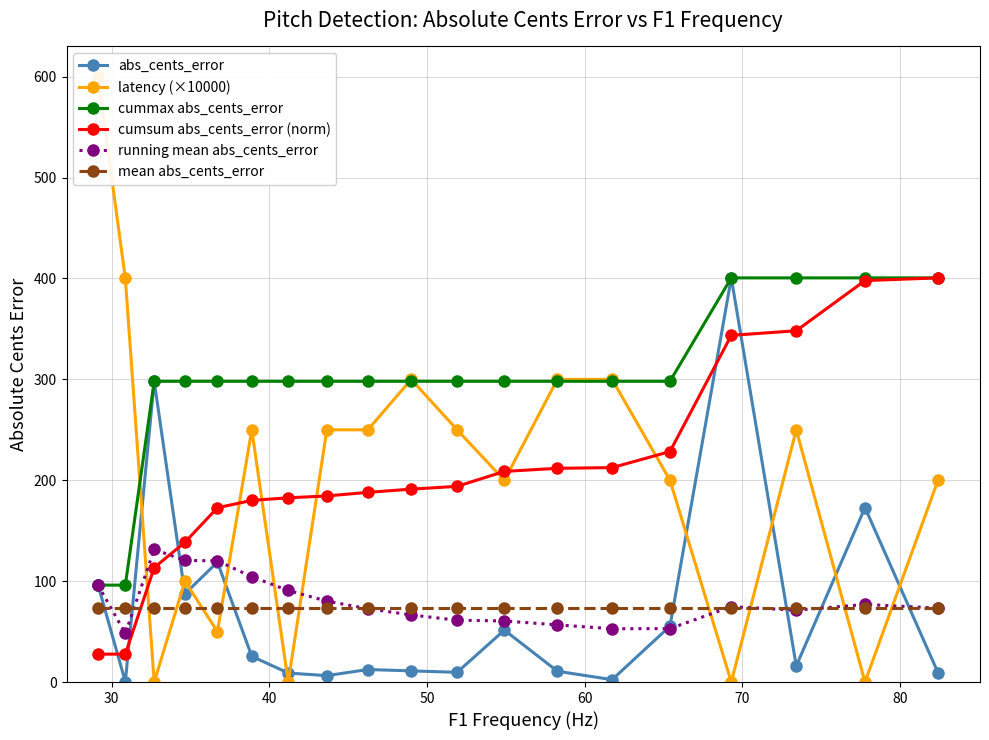

List the series in order of their peak value, highest first.

latency (×10000), abs_cents_error, cummax abs_cents_error, cumsum abs_cents_error (norm), running mean abs_cents_error, mean abs_cents_error